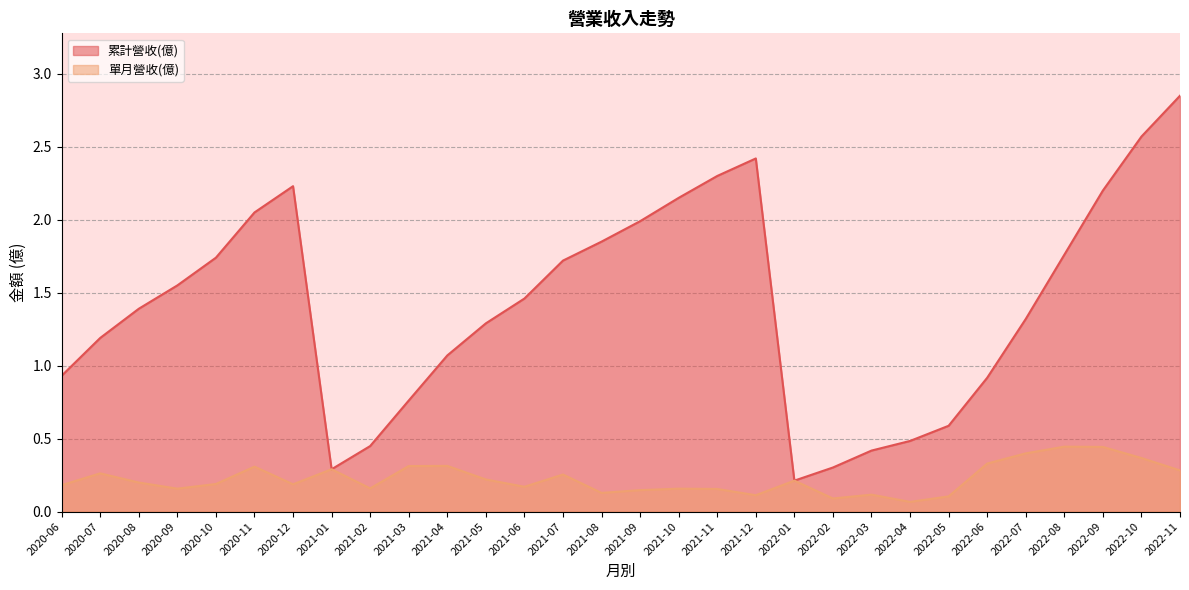

Rank the series by their average value, from lowest to highest.

單月營收(億), 累計營收(億)